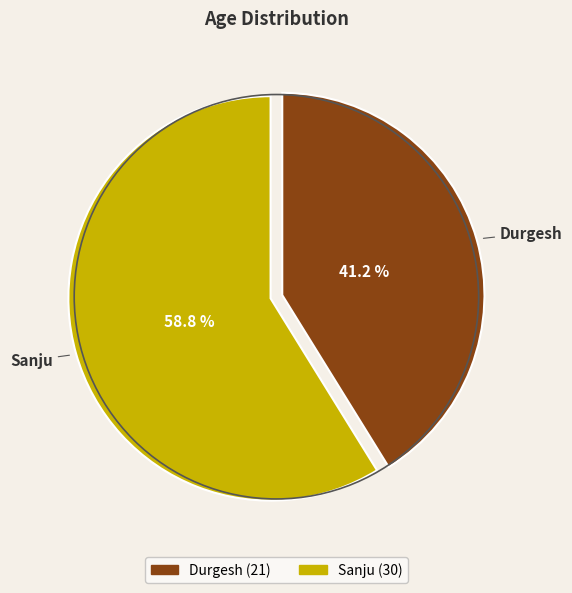

To the nearest percent, what portion does Durgesh represent?

41%